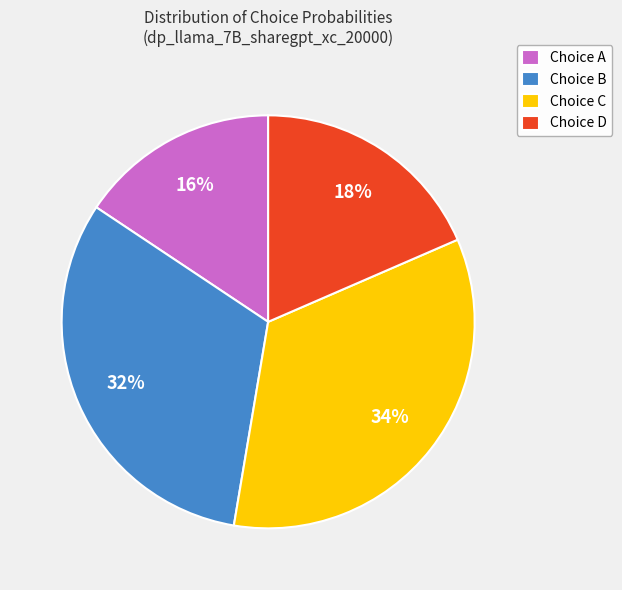

Is there any slice that represents more than half of the pie?

No